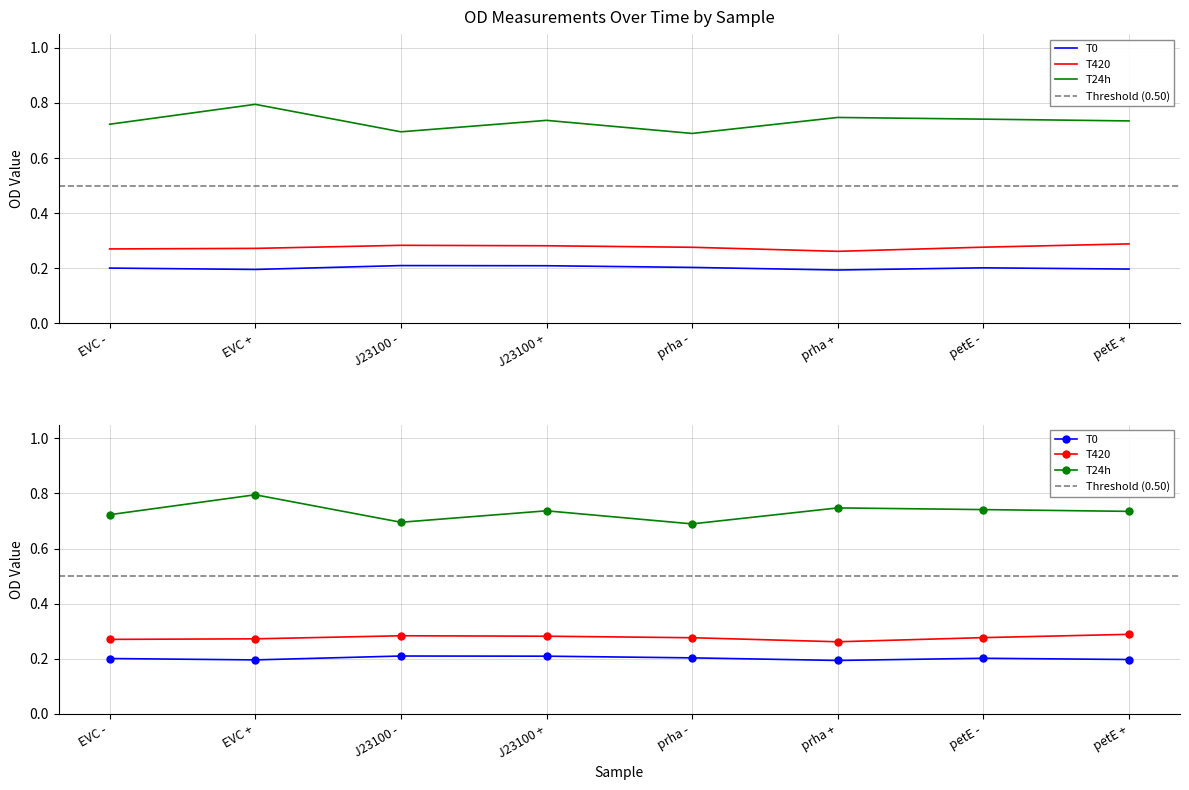

Reading left to right, what are all the values shown in this chart?

T0: EVC -=0.2	EVC +=0.2	J23100 -=0.2	J23100 +=0.2	prha -=0.2	prha +=0.2	petE -=0.2	petE +=0.2
T420: EVC -=0.3	EVC +=0.3	J23100 -=0.3	J23100 +=0.3	prha -=0.3	prha +=0.3	petE -=0.3	petE +=0.3
T24h: EVC -=0.7	EVC +=0.8	J23100 -=0.7	J23100 +=0.7	prha -=0.7	prha +=0.7	petE -=0.7	petE +=0.7